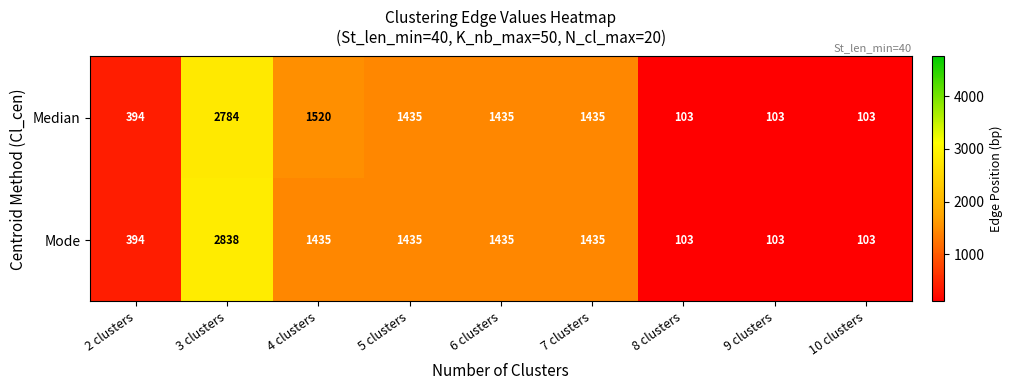

List the series in order of their overall mean, lowest first.

Mode, Median